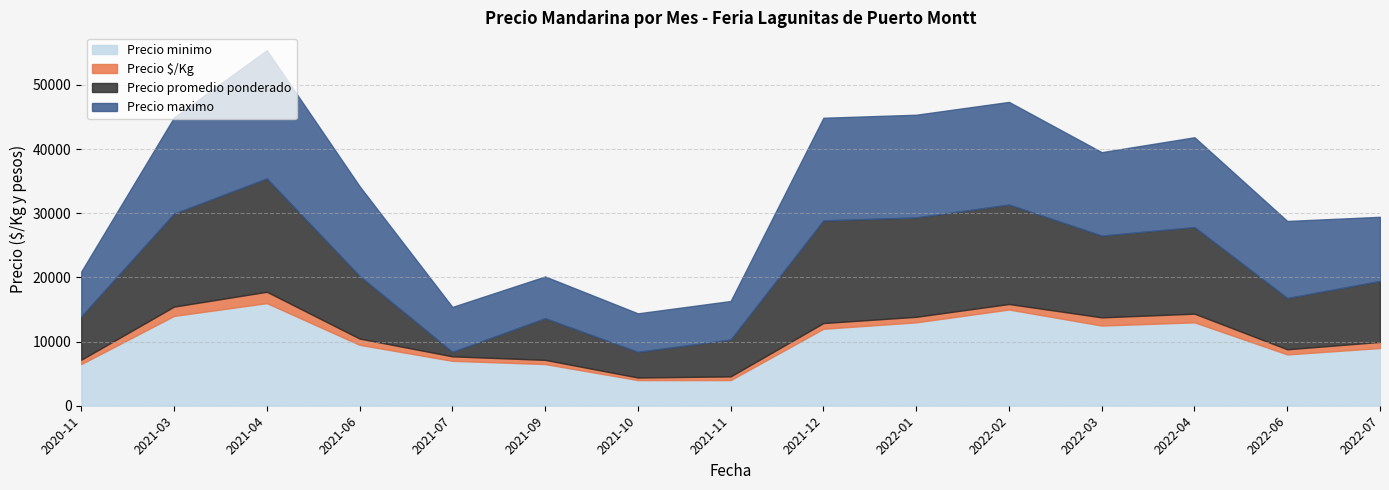

At which category does the chart reach its minimum across all series?

2021-10